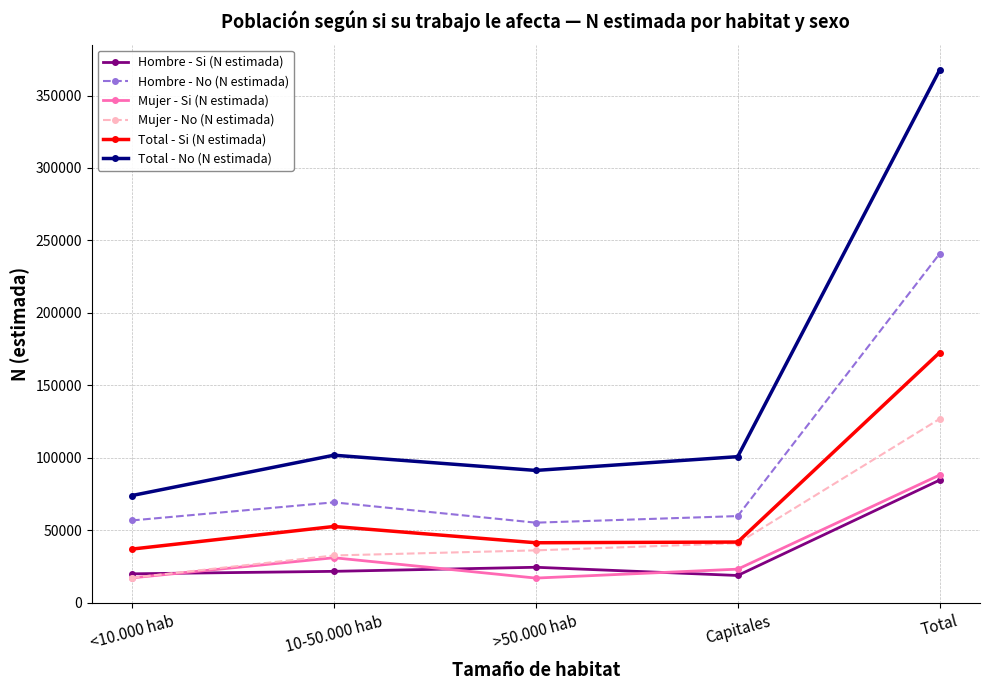

List the series in order of their peak value, highest first.

Total - No (N estimada), Hombre - No (N estimada), Total - Si (N estimada), Mujer - No (N estimada), Mujer - Si (N estimada), Hombre - Si (N estimada)